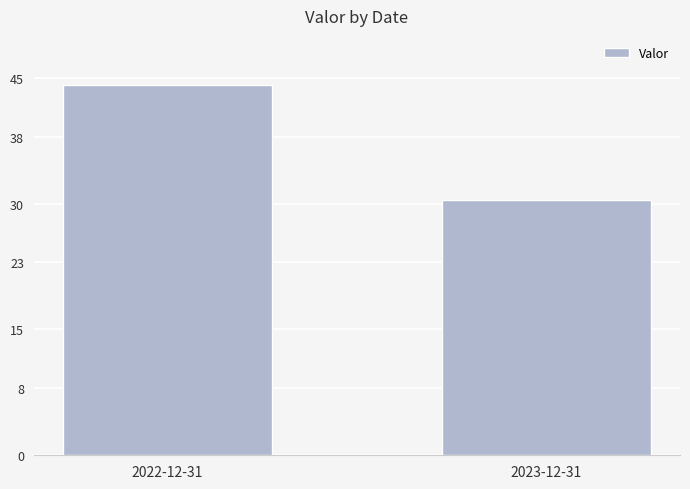

How many values exceed 44?

1